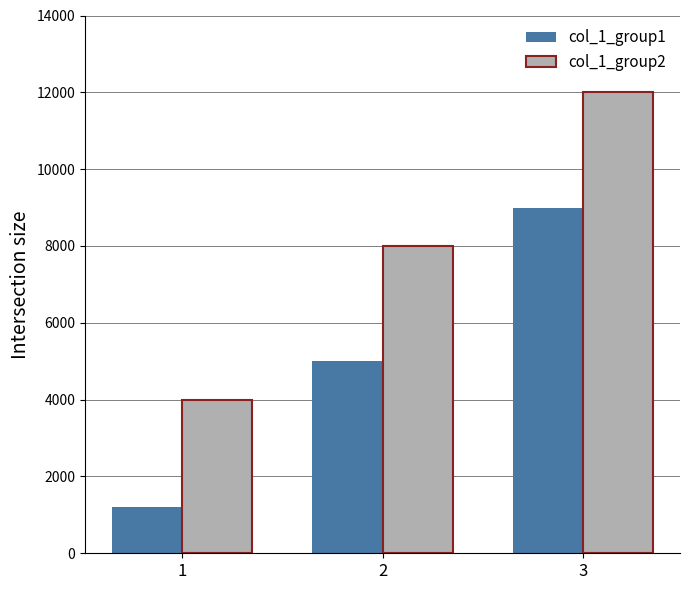

How many series are shown in this chart?

2